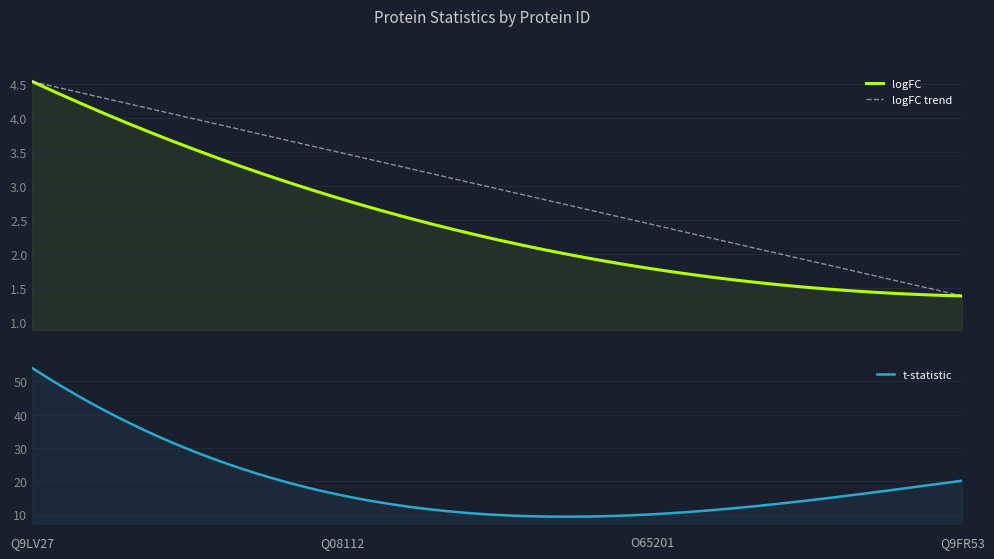

Which has a higher value, Q9LV27 or Q9FR53?

Q9LV27